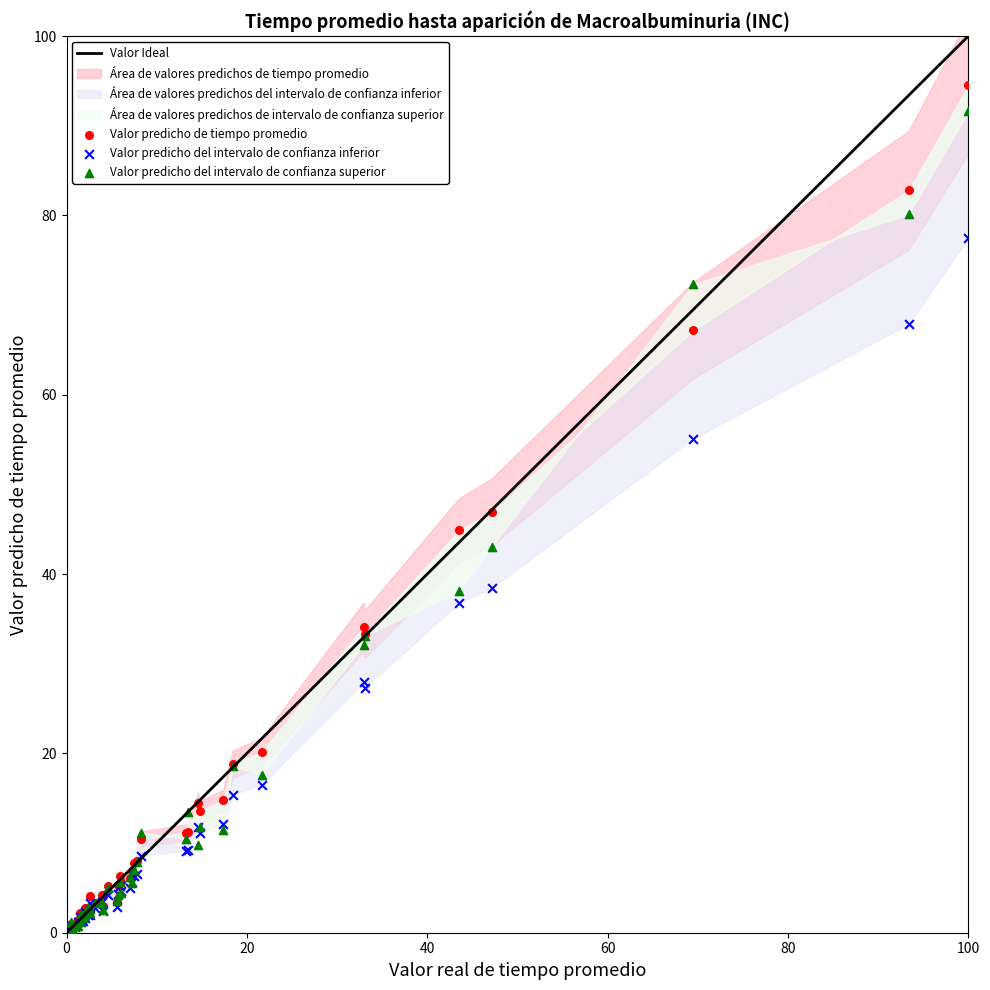

Which series has the largest Y range (max minus min)?

Valor predicho de tiempo promedio